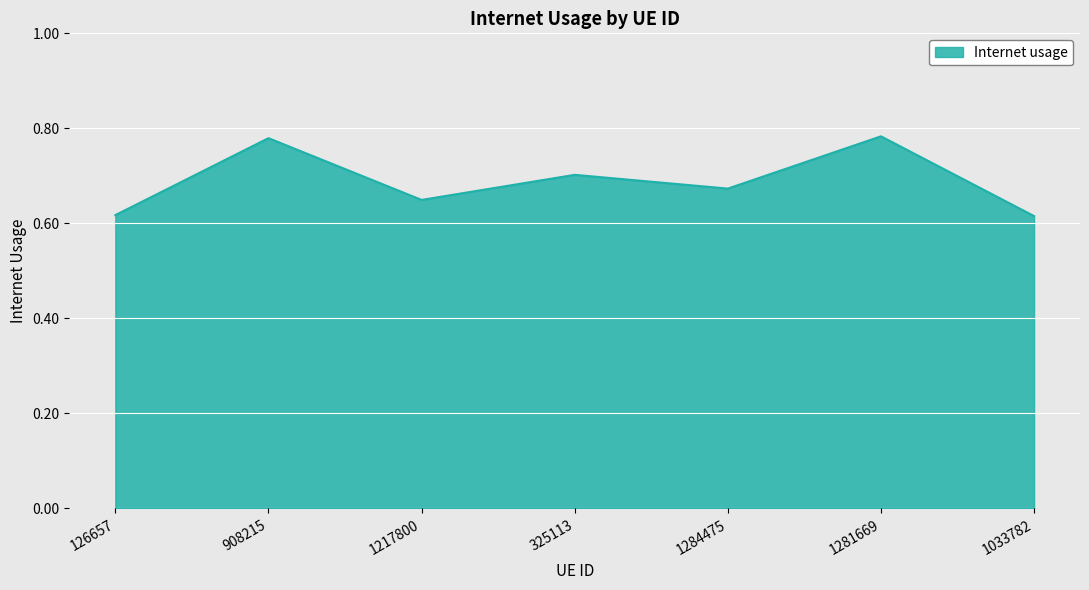

Does the chart display data point markers on the line(s)?

No